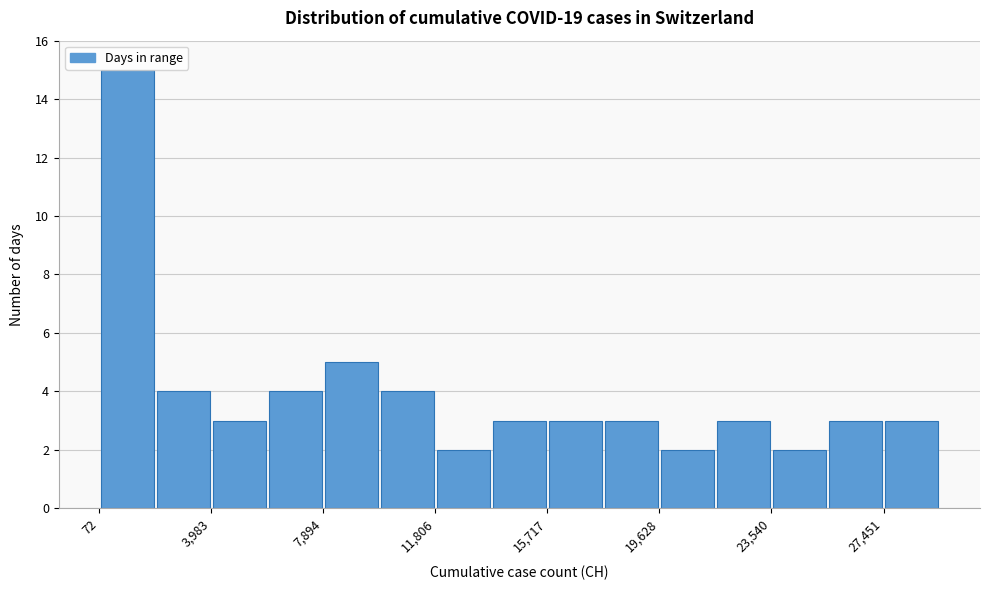

Read against the x-axis, roughly where is the centre of the tallest bar?

1000